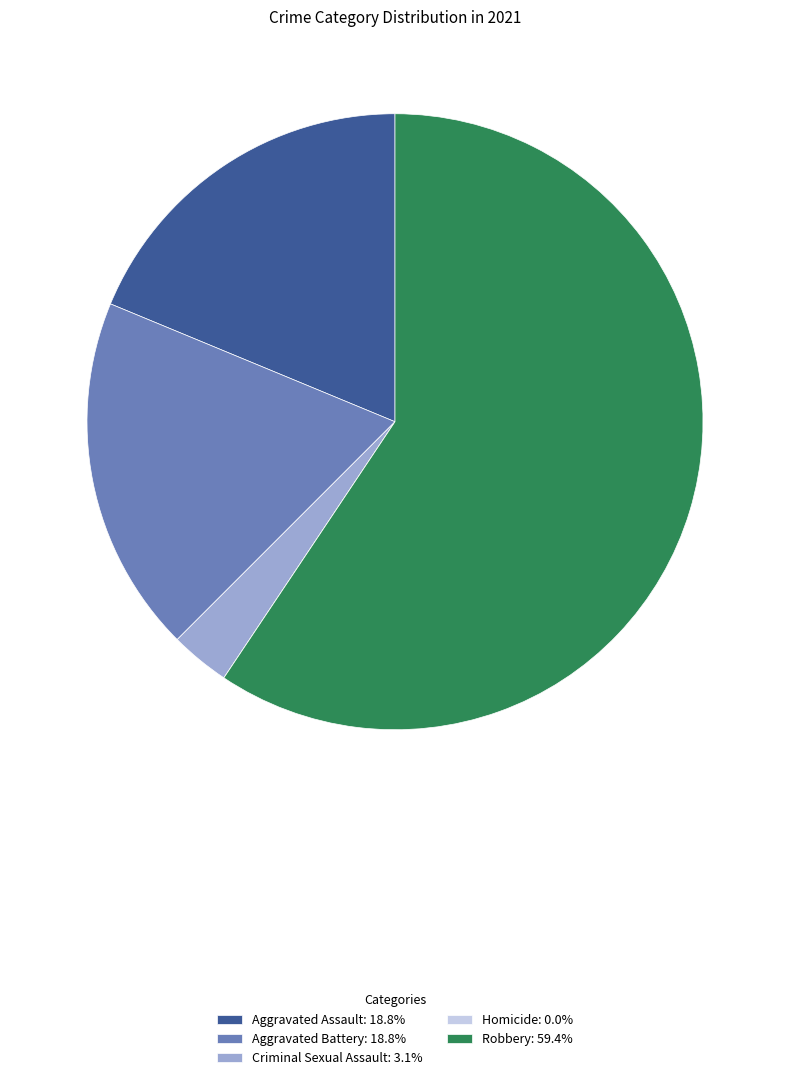

True or false: Aggravated Assault accounts for 6% of the total.

False